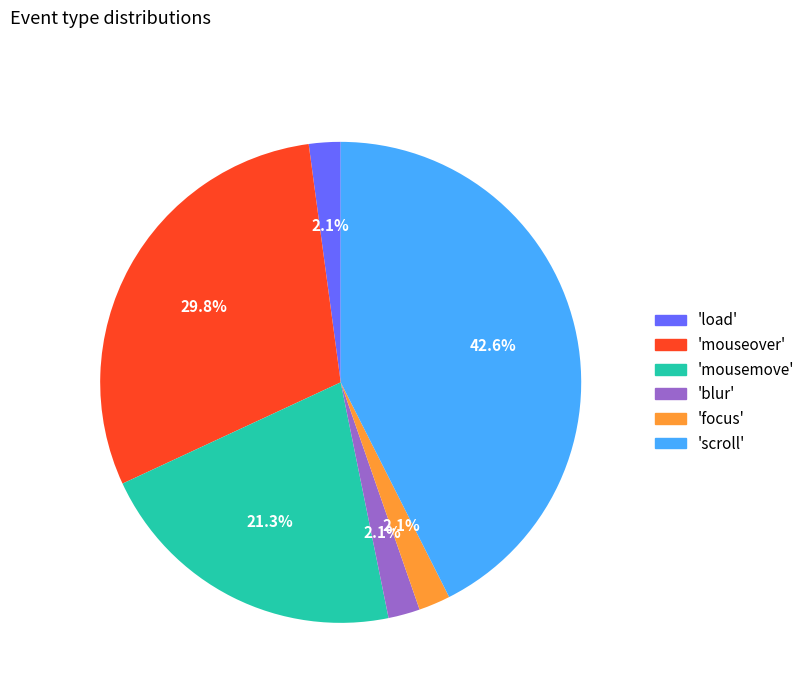

To the nearest percent, what is the difference between the largest and smallest slice percentages?

40%